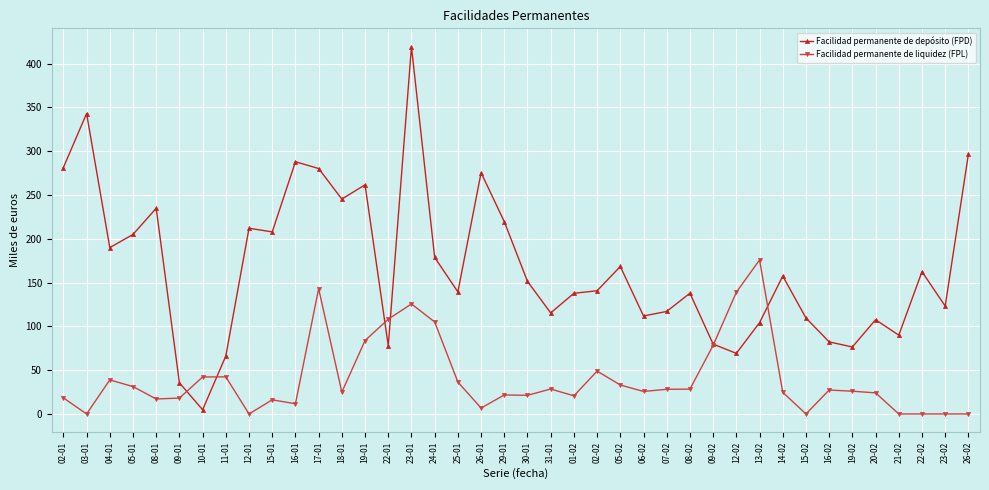

What is the sum of all Facilidad permanente de liquidez (FPL) values?

1622.3